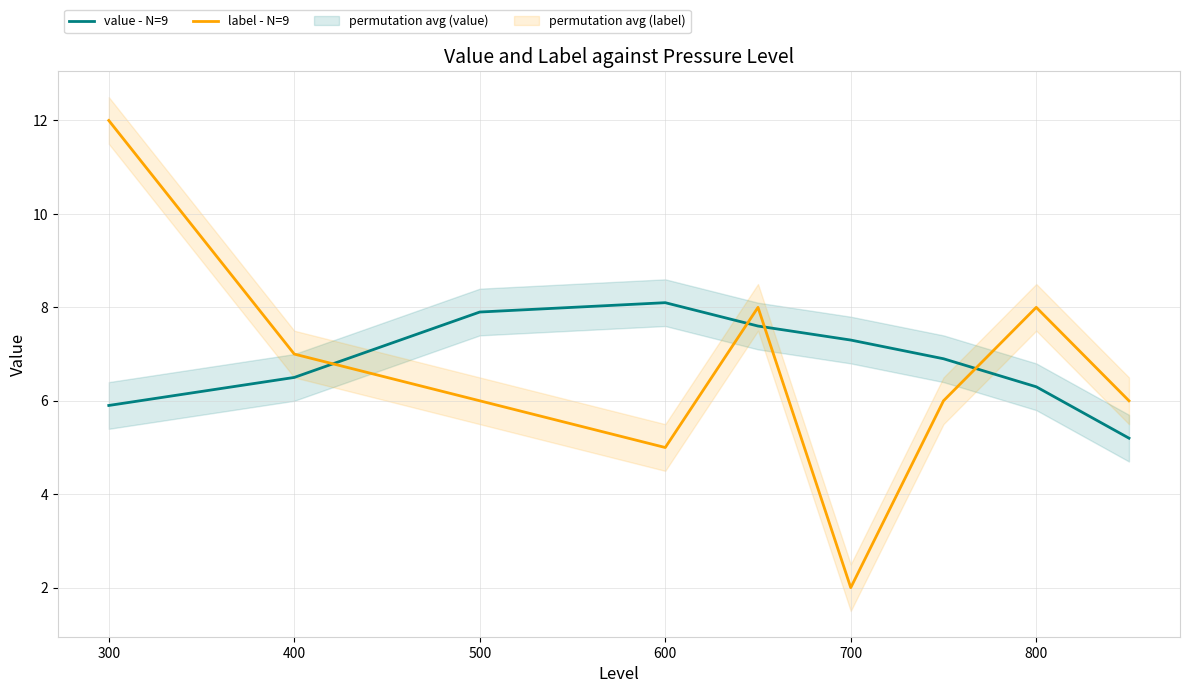

What is the difference between the second highest and minimum values in the label - N=9 series?

6.0